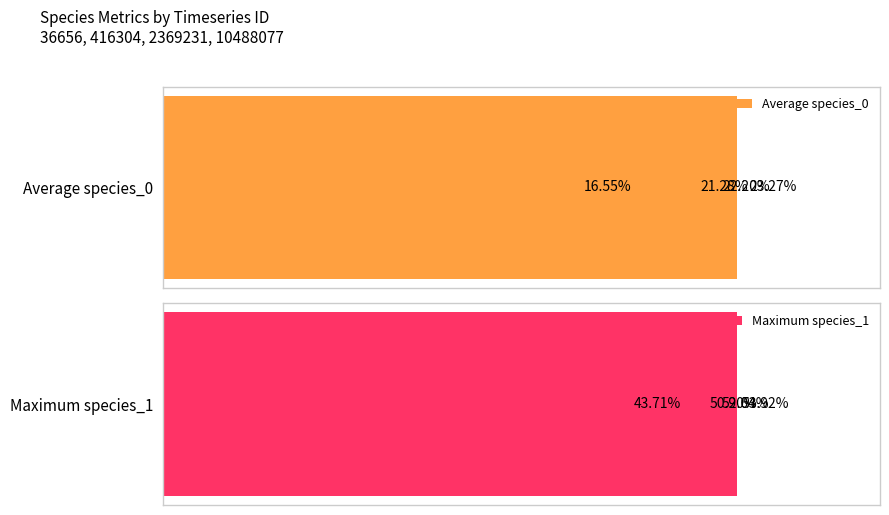

Which series has the largest range (max minus min)?

Maximum species_1